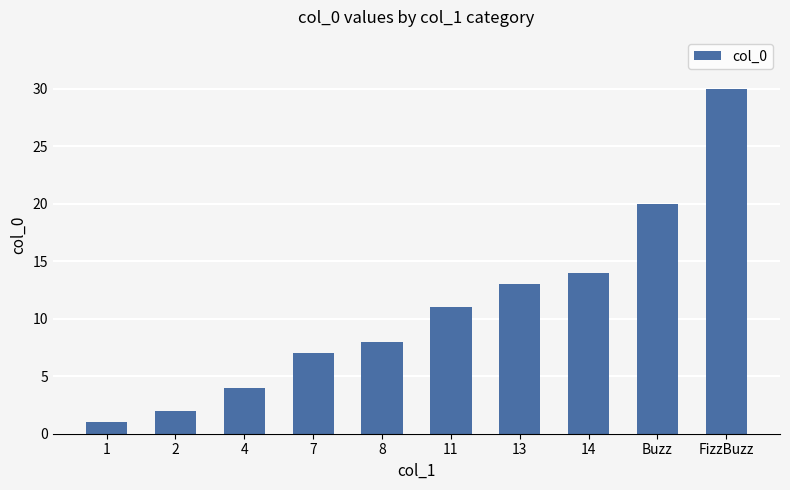

Which has a higher value, 13 or Buzz?

Buzz